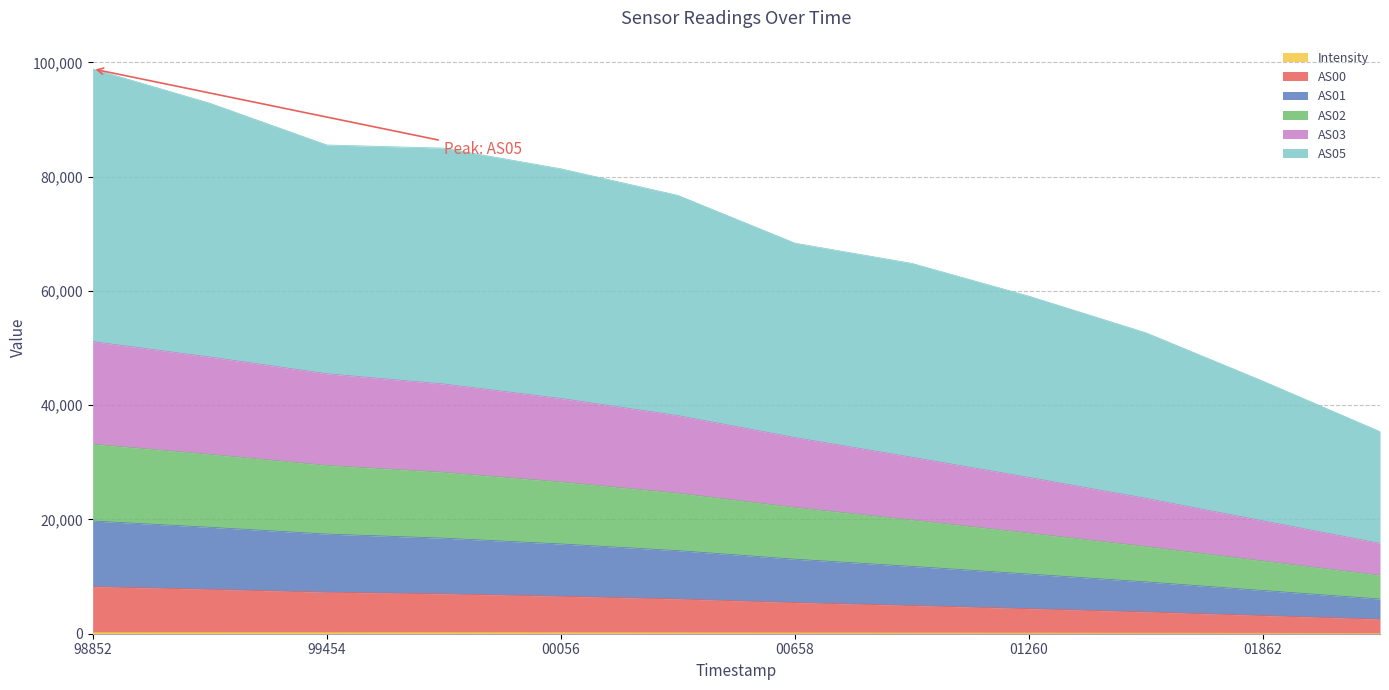

Rank the categories by AS02 value from highest to lowest.

1701298852, 1701299153, 1701299454, 1701299755, 1701300056, 1701300357, 1701300658, 1701300959, 1701301260, 1701301561, 1701301862, 1701302163